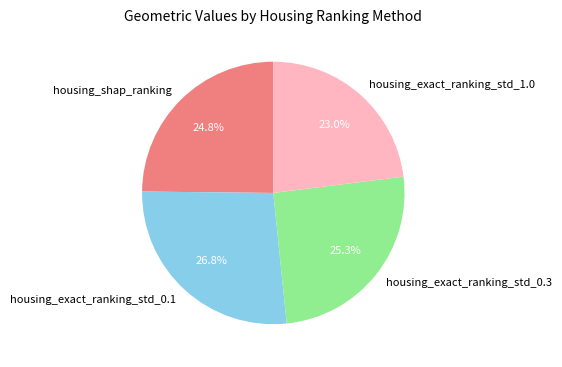

Between housing_shap_ranking and housing_exact_ranking_std_0.3, which is larger?

housing_exact_ranking_std_0.3